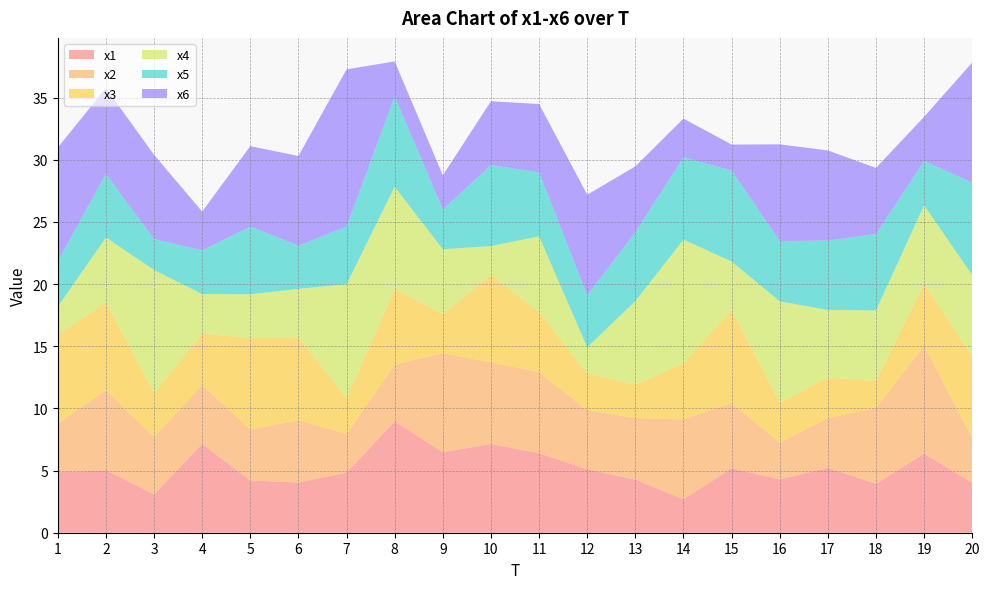

Reading left to right, extract all data points from this chart.

x1: 4.9	5.0	3.1	7.1	4.2	4.0	4.8	9.0	6.5	7.1	6.4	5.1	4.3	2.7	5.2	4.3	5.2	3.9	6.4	4.0
x2: 3.9	6.4	4.6	4.7	4.1	5.0	3.1	4.6	8.0	6.6	6.5	4.8	4.9	6.4	5.2	3.0	4.0	6.1	8.7	3.6
x3: 7.1	7.1	3.6	4.1	7.4	6.6	2.9	6.1	3.1	7.0	4.8	2.9	2.7	4.5	7.5	3.2	3.3	2.2	5.0	6.6
x4: 2.3	5.2	9.9	3.2	3.5	3.9	9.2	8.2	5.2	2.3	6.1	2.1	6.7	9.9	3.9	8.1	5.4	5.7	6.3	6.5
x5: 3.6	5.1	2.5	3.5	5.4	3.5	4.6	7.3	3.2	6.5	5.1	4.2	5.5	6.6	7.3	4.9	5.6	6.2	3.6	7.5
x6: 9.1	6.9	6.8	3.1	6.5	7.2	12.6	2.8	2.7	5.1	5.5	8.1	5.3	3.1	2.1	7.8	7.2	5.3	3.6	9.7